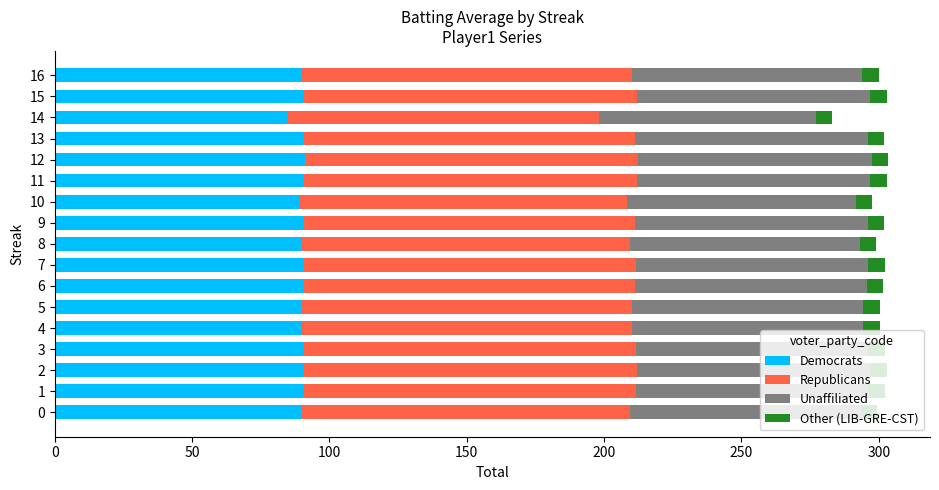

Is it true that Democrats equals 90.0 at 16?

True